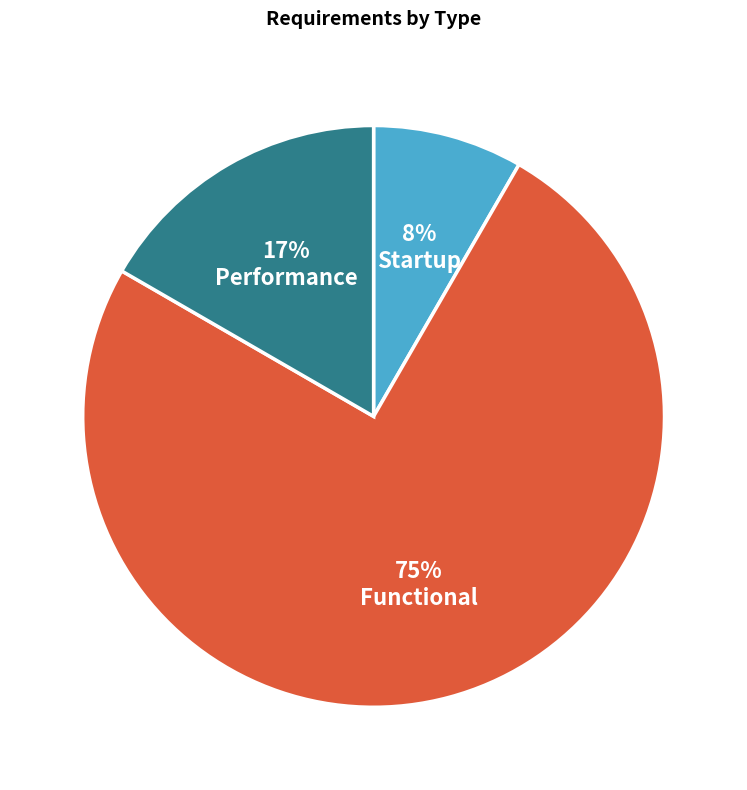

To the nearest percent, what percentage of the pie is Startup?

8%